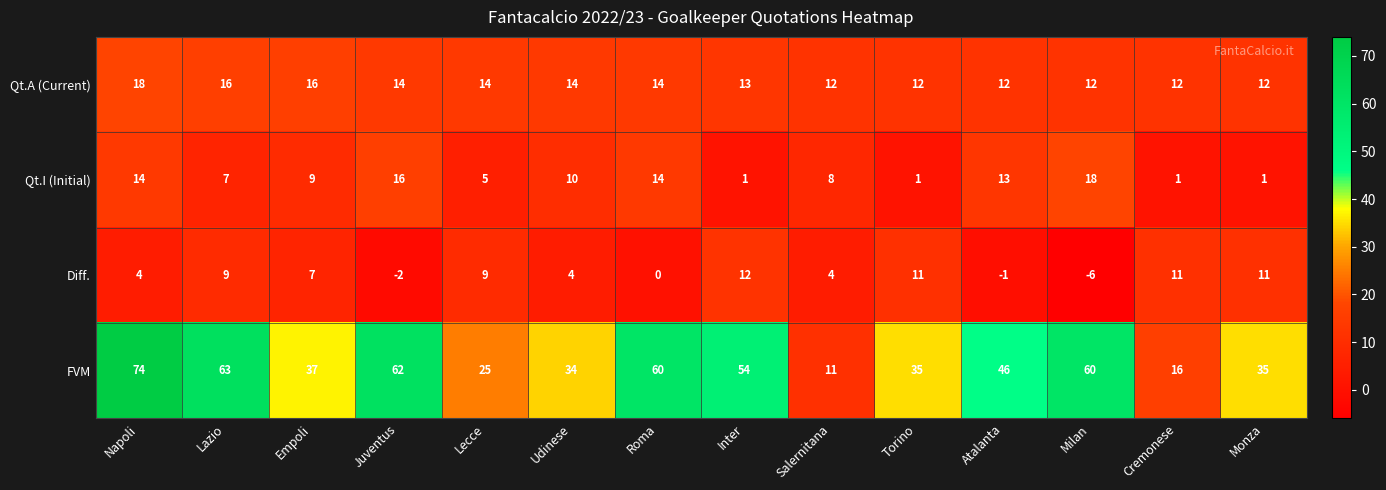

At which label does FVM reach its peak?

Napoli